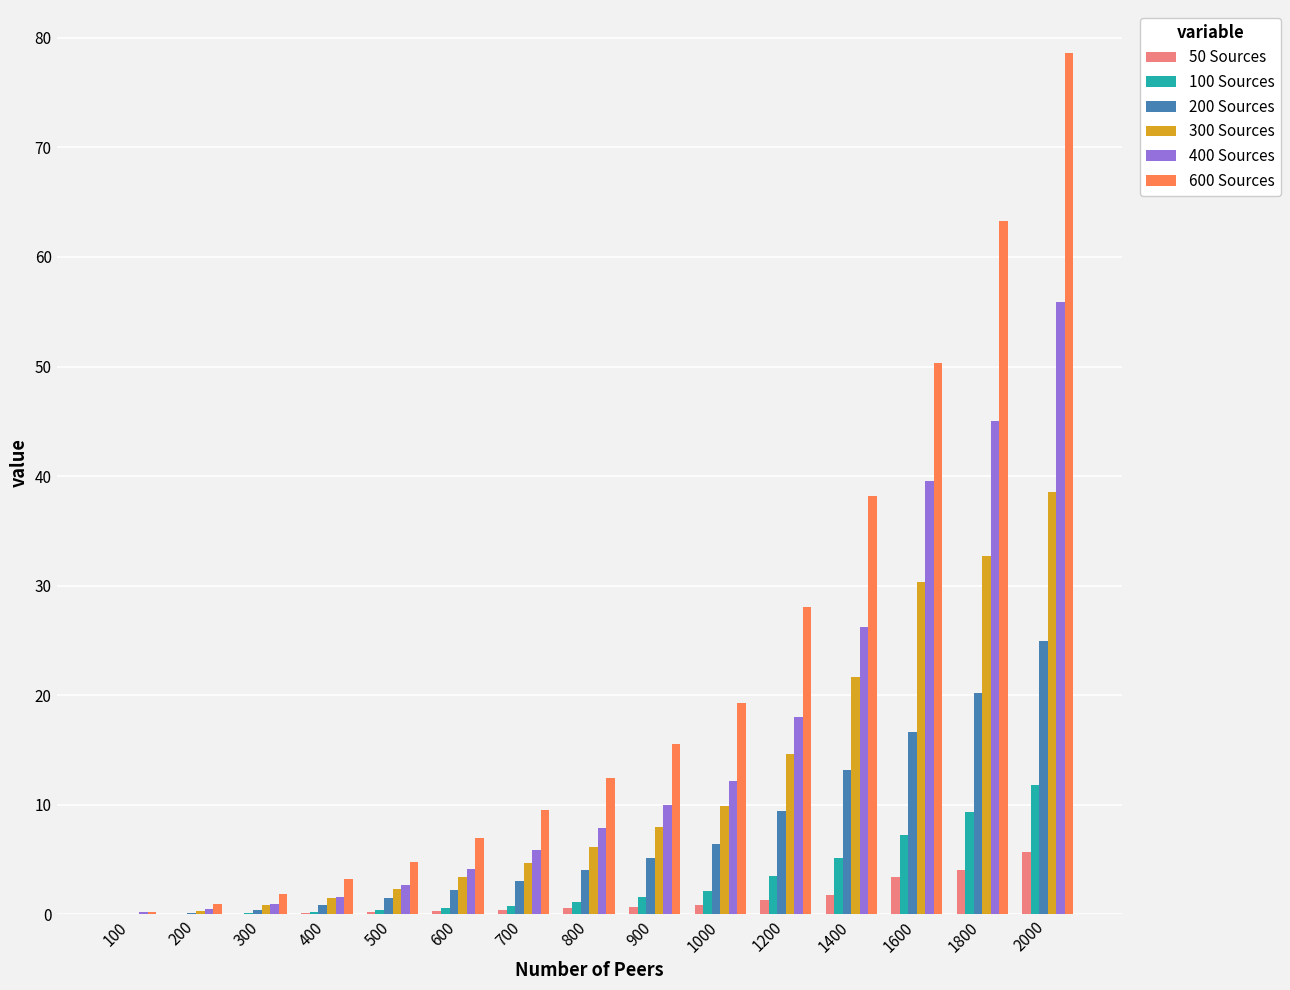

True or false: 600 Sources has a value of 20.9 at 1800.

False